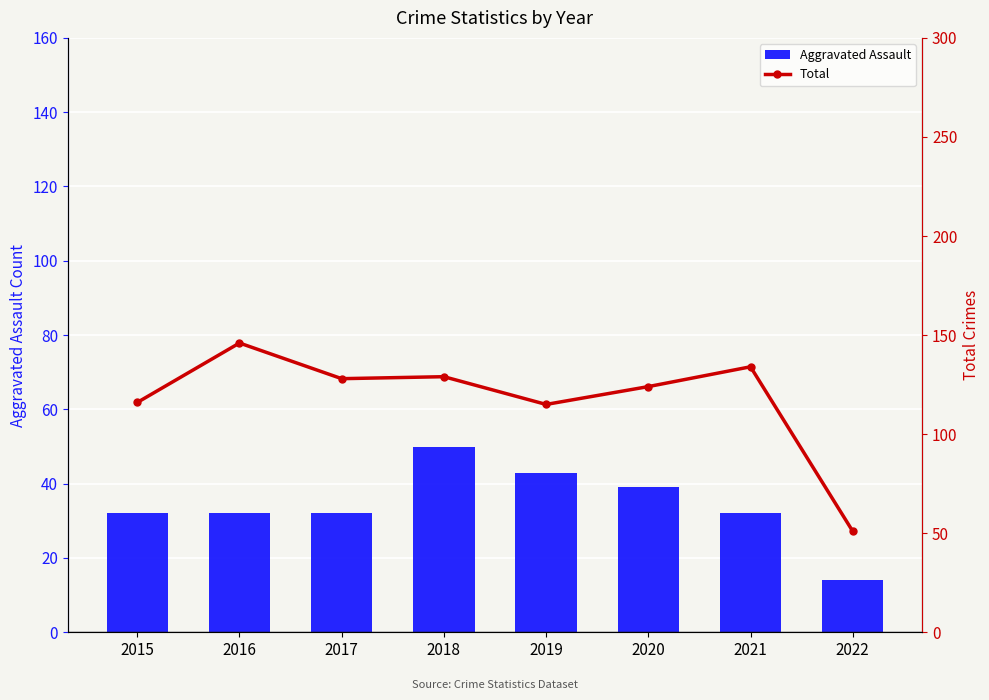

What is the greatest value displayed?

146